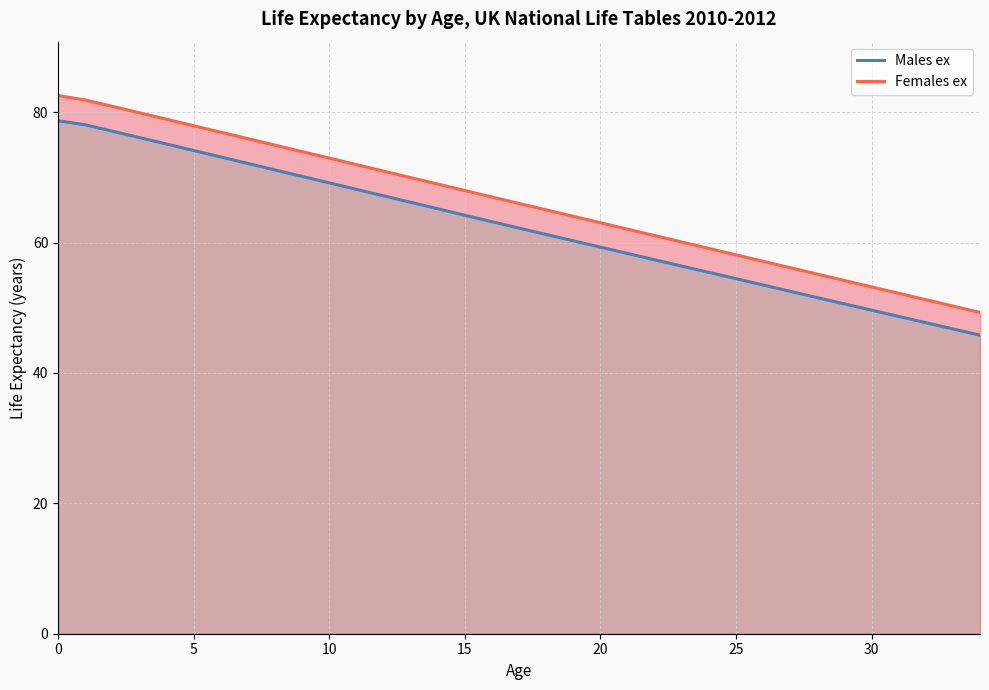

Reading left to right, list all the values displayed in this chart.

Males ex: 78.7	78.1	77.1	76.1	75.1	74.1	73.1	72.2	71.2	70.2	69.2	68.2	67.2	66.2	65.2	64.2	63.2	62.2	61.2	60.3	59.3	58.3	57.4	56.4	55.4	54.5	53.5	52.5	51.6	50.6	49.6	48.7	47.7	46.8	45.8
Females ex: 82.6	81.9	80.9	79.9	78.9	77.9	76.9	76.0	75.0	74.0	73.0	72.0	71.0	70.0	69.0	68.0	67.0	66.0	65.0	64.0	63.0	62.1	61.1	60.1	59.1	58.1	57.1	56.1	55.2	54.2	53.2	52.2	51.2	50.3	49.3